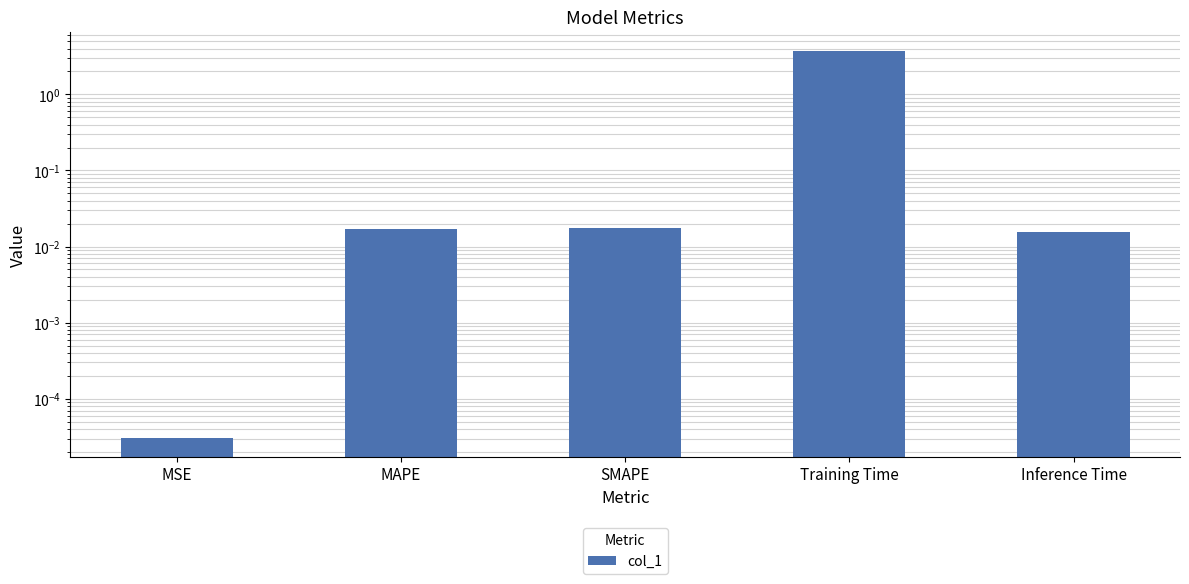

Is it true that the value at MAPE is 0.0?

False